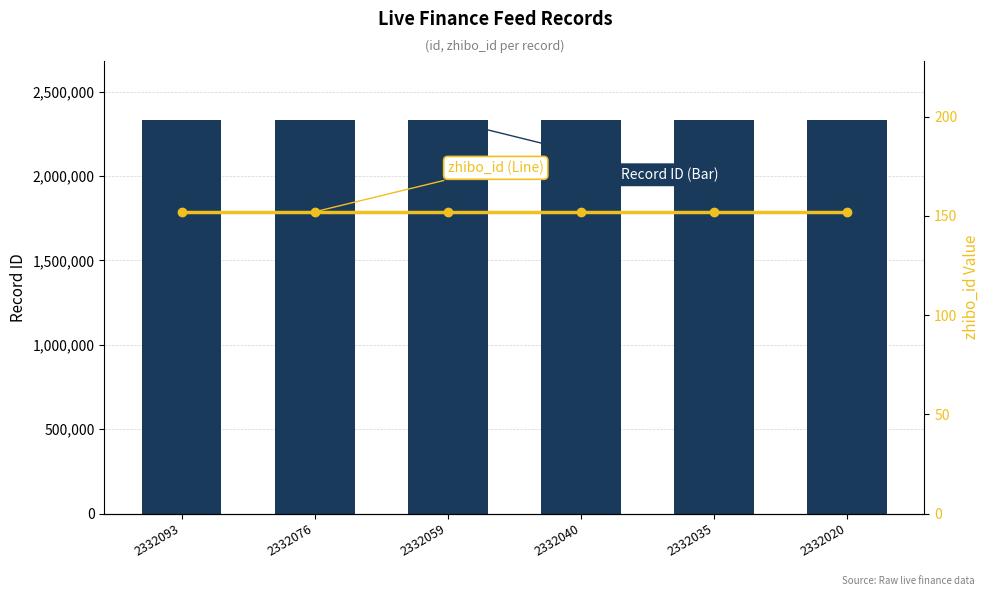

What value does the Record ID (id) series have at 2332076?

2332076